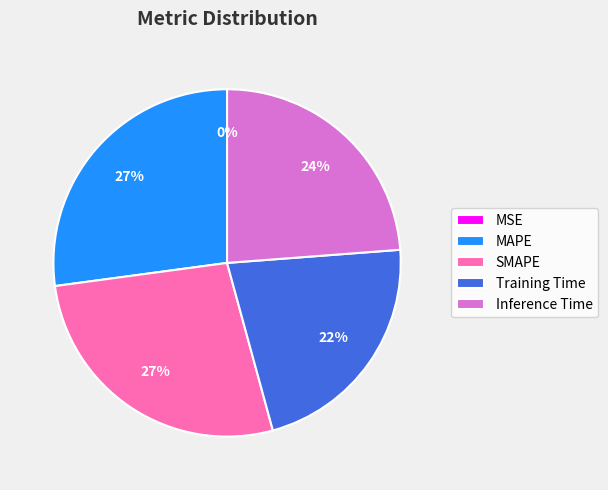

Does Training Time account for over 50% of the chart?

No